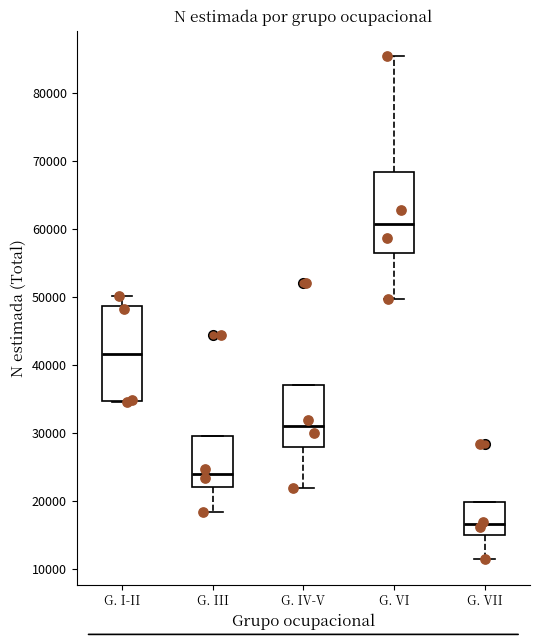

Which box has the highest median line?

G. VI